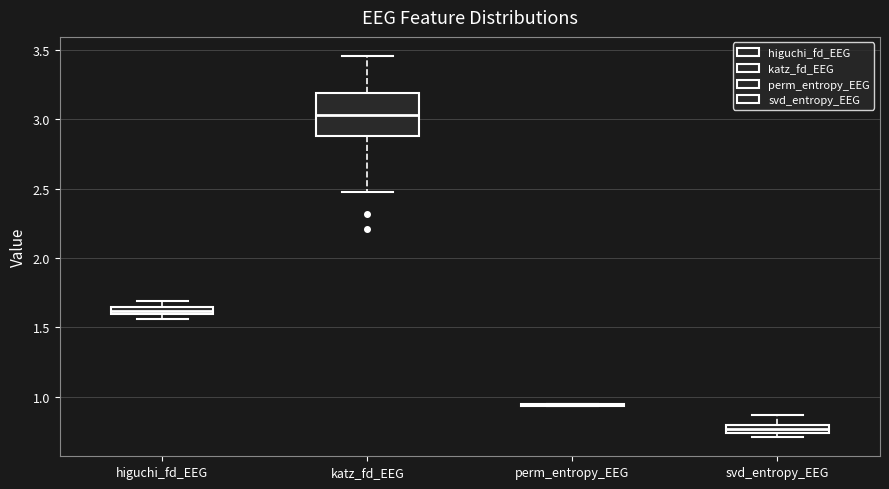

Where is the upper edge of the box for svd_entropy_EEG on the y-axis? The values are not printed on the chart, so give them approximately, as read against the axis.

0.80